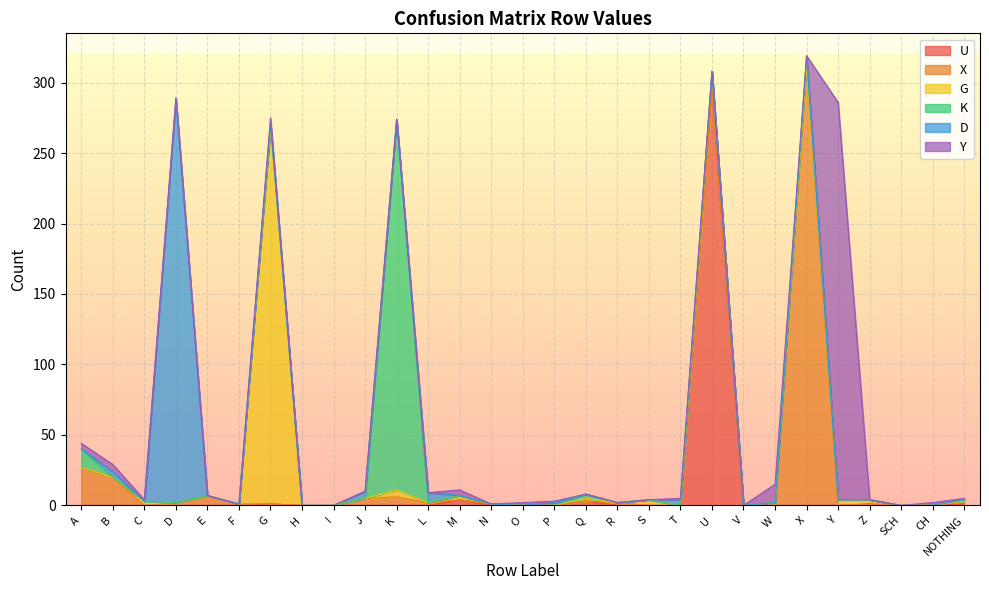

What is the sum of all G values?

306